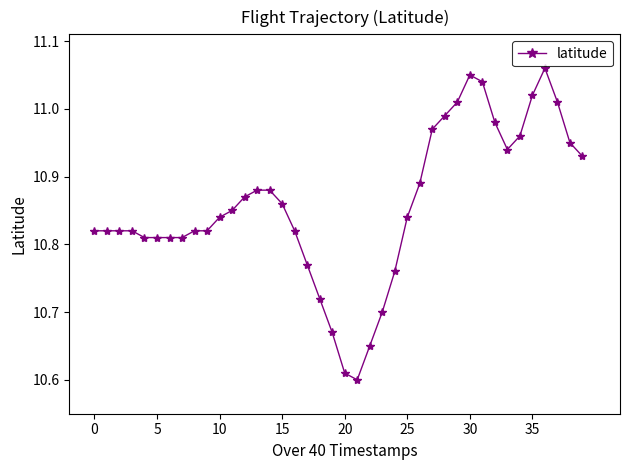

True or false: there are more than 0 points higher than both neighbors.

True